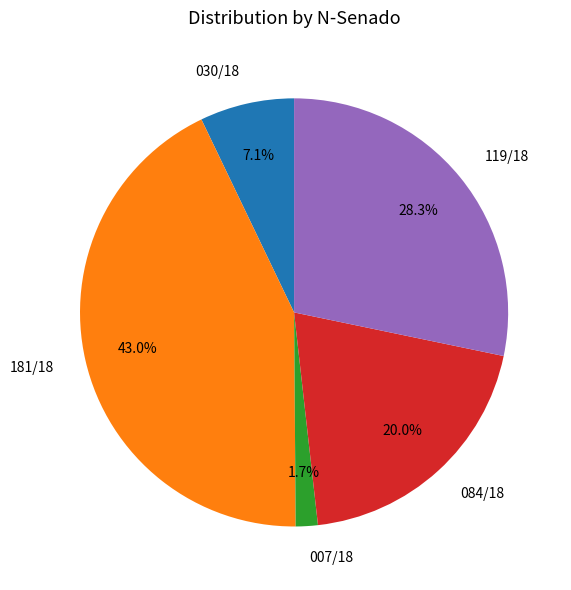

How many segments does this pie chart have?

5